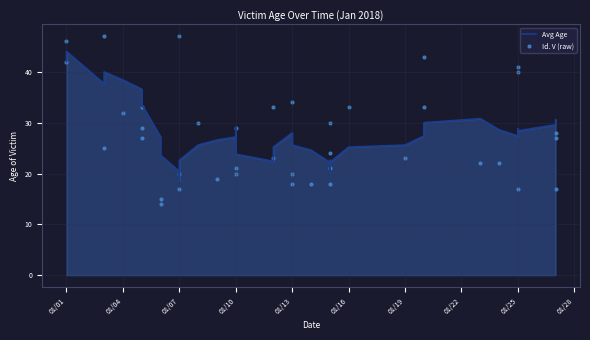

Is the value of Avg Age at 01/25 greater than the value of Id. V (raw) at 01/25?

Yes